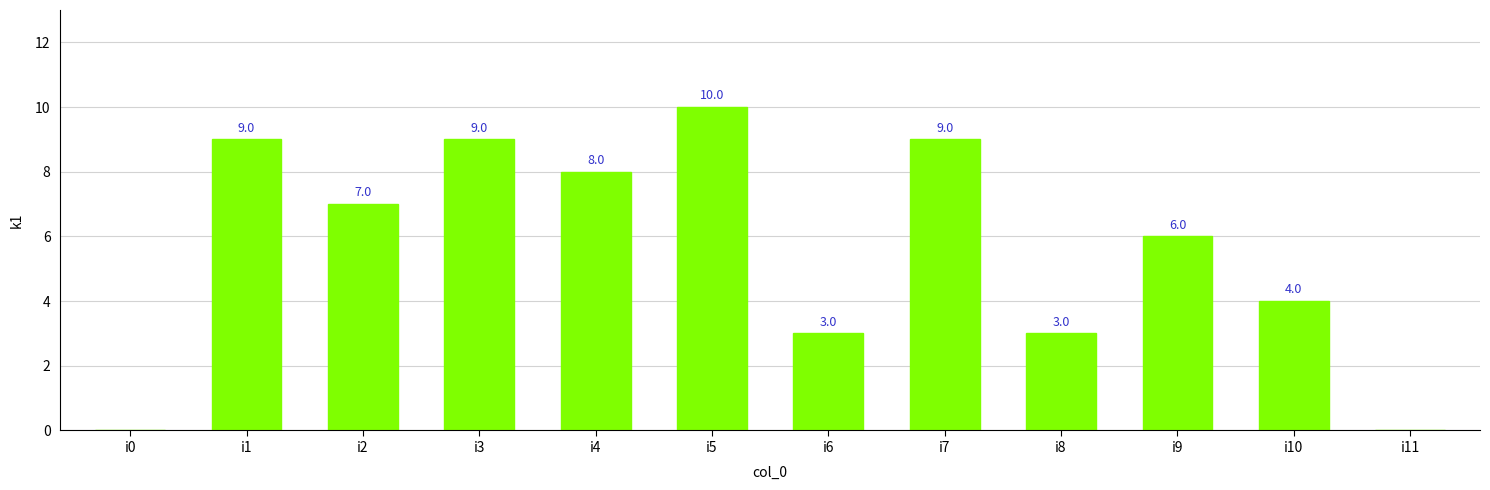

What is the change in value from i4 to i10?

-4